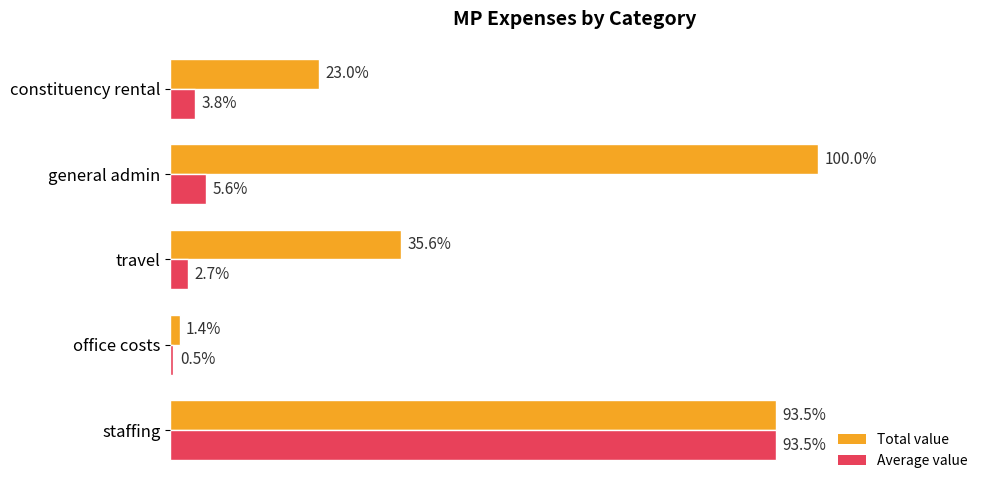

What are all the series names shown in the legend?

Total value, Average value